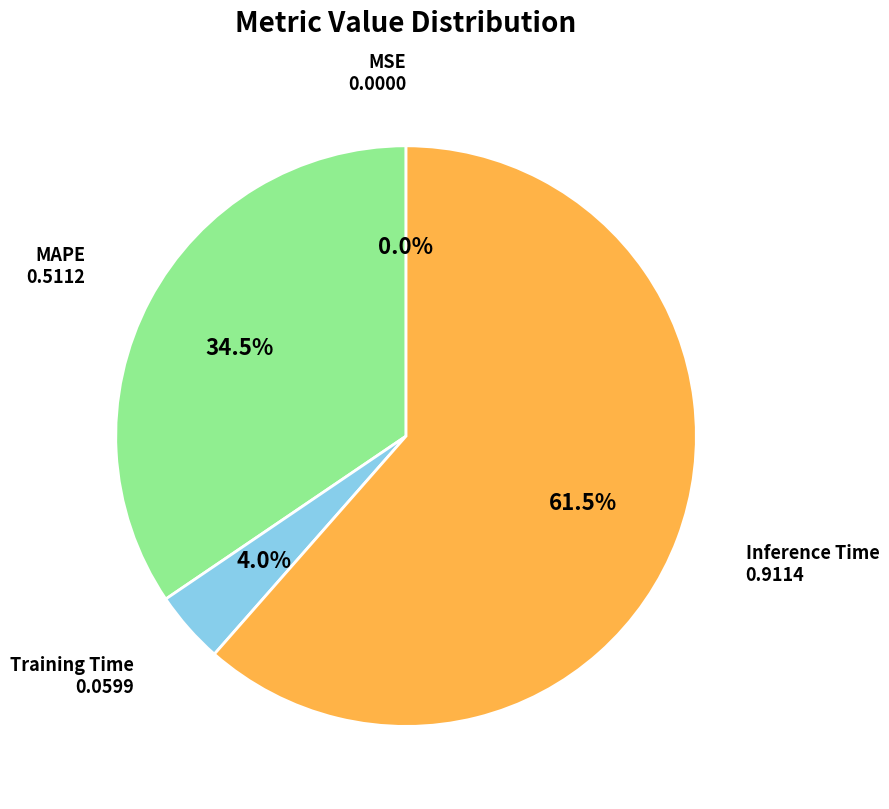

What is the largest slice in the pie chart?

Inference Time